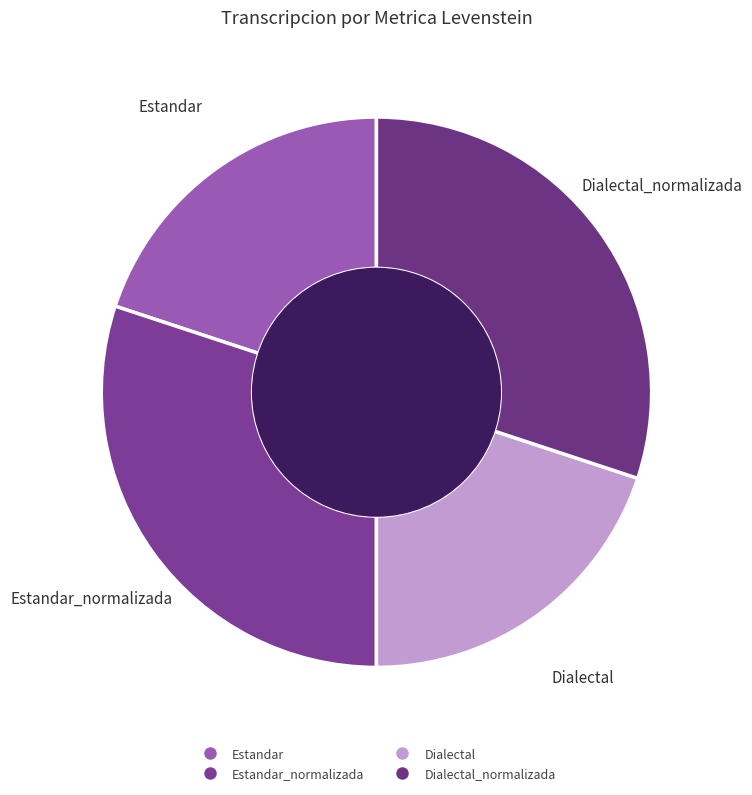

Does Estandar represent more than half of the total?

No